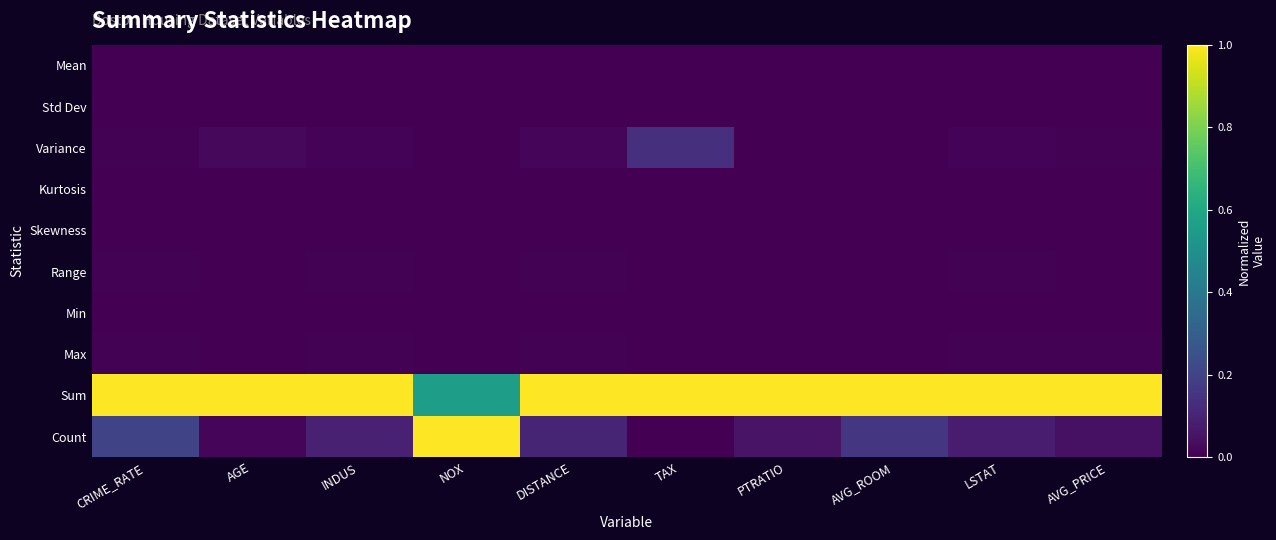

Reading left to right, transcribe all the data shown in this chart.

Mean: CRIME_RATE=0.0	AGE=0.0	INDUS=0.0	NOX=0.0	DISTANCE=0.0	TAX=0.0	PTRATIO=0.0	AVG_ROOM=0.0	LSTAT=0.0	AVG_PRICE=0.0
Std Dev: CRIME_RATE=0.0	AGE=0.0	INDUS=0.0	NOX=0.0	DISTANCE=0.0	TAX=0.0	PTRATIO=0.0	AVG_ROOM=0.0	LSTAT=0.0	AVG_PRICE=0.0
Variance: CRIME_RATE=0.0	AGE=0.0	INDUS=0.0	NOX=0.0	DISTANCE=0.0	TAX=0.1	PTRATIO=0.0	AVG_ROOM=0.0	LSTAT=0.0	AVG_PRICE=0.0
Kurtosis: CRIME_RATE=0.0	AGE=0.0	INDUS=0.0	NOX=0.0	DISTANCE=0.0	TAX=0.0	PTRATIO=0.0	AVG_ROOM=0.0	LSTAT=0.0	AVG_PRICE=0.0
Skewness: CRIME_RATE=0.0	AGE=0.0	INDUS=0.0	NOX=0.0	DISTANCE=0.0	TAX=0.0	PTRATIO=0.0	AVG_ROOM=0.0	LSTAT=0.0	AVG_PRICE=0.0
Range: CRIME_RATE=0.0	AGE=0.0	INDUS=0.0	NOX=0.0	DISTANCE=0.0	TAX=0.0	PTRATIO=0.0	AVG_ROOM=0.0	LSTAT=0.0	AVG_PRICE=0.0
Min: CRIME_RATE=0.0	AGE=0.0	INDUS=0.0	NOX=0.0	DISTANCE=0.0	TAX=0.0	PTRATIO=0.0	AVG_ROOM=0.0	LSTAT=0.0	AVG_PRICE=0.0
Max: CRIME_RATE=0.0	AGE=0.0	INDUS=0.0	NOX=0.0	DISTANCE=0.0	TAX=0.0	PTRATIO=0.0	AVG_ROOM=0.0	LSTAT=0.0	AVG_PRICE=0.0
Sum: CRIME_RATE=1.0	AGE=1.0	INDUS=1.0	NOX=0.6	DISTANCE=1.0	TAX=1.0	PTRATIO=1.0	AVG_ROOM=1.0	LSTAT=1.0	AVG_PRICE=1.0
Count: CRIME_RATE=0.2	AGE=0.0	INDUS=0.1	NOX=1.0	DISTANCE=0.1	TAX=0.0	PTRATIO=0.1	AVG_ROOM=0.2	LSTAT=0.1	AVG_PRICE=0.0